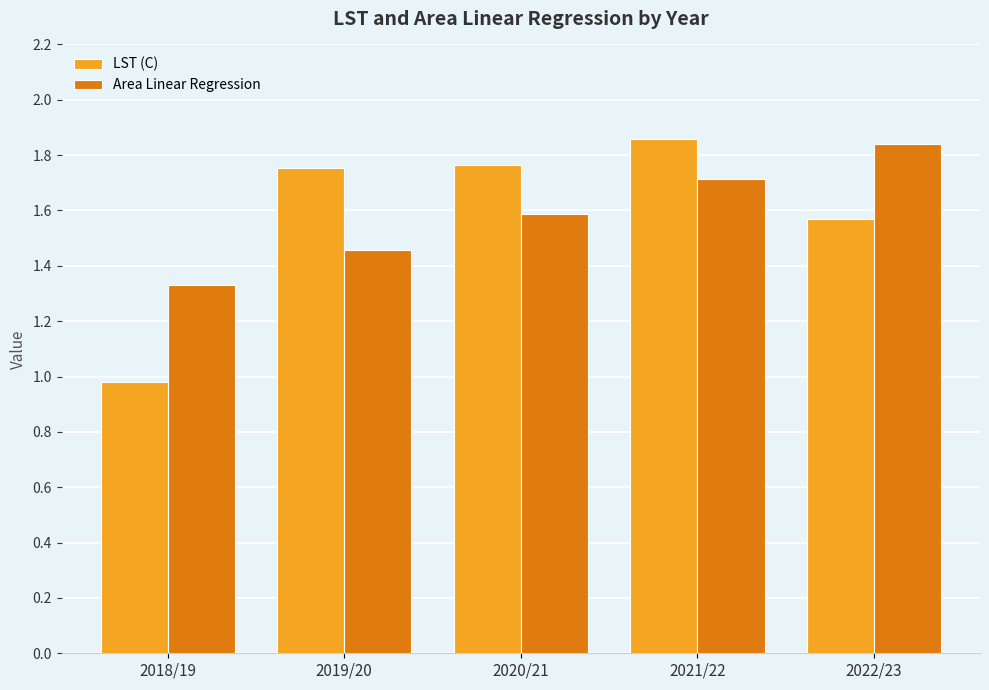

What is the label of the 3rd bar from the left?

2020/21